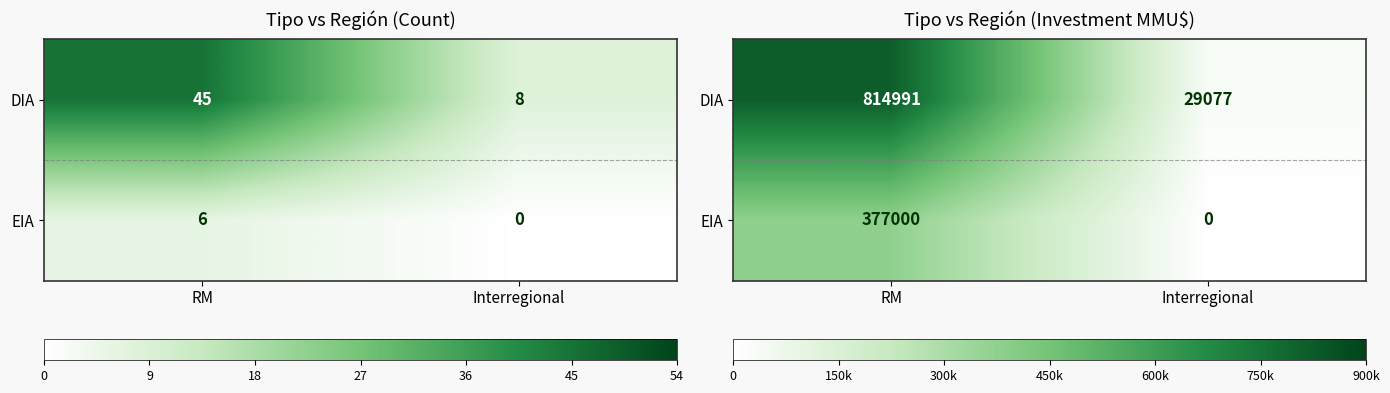

The EIA series shows 0 at Interregional. True or false?

True